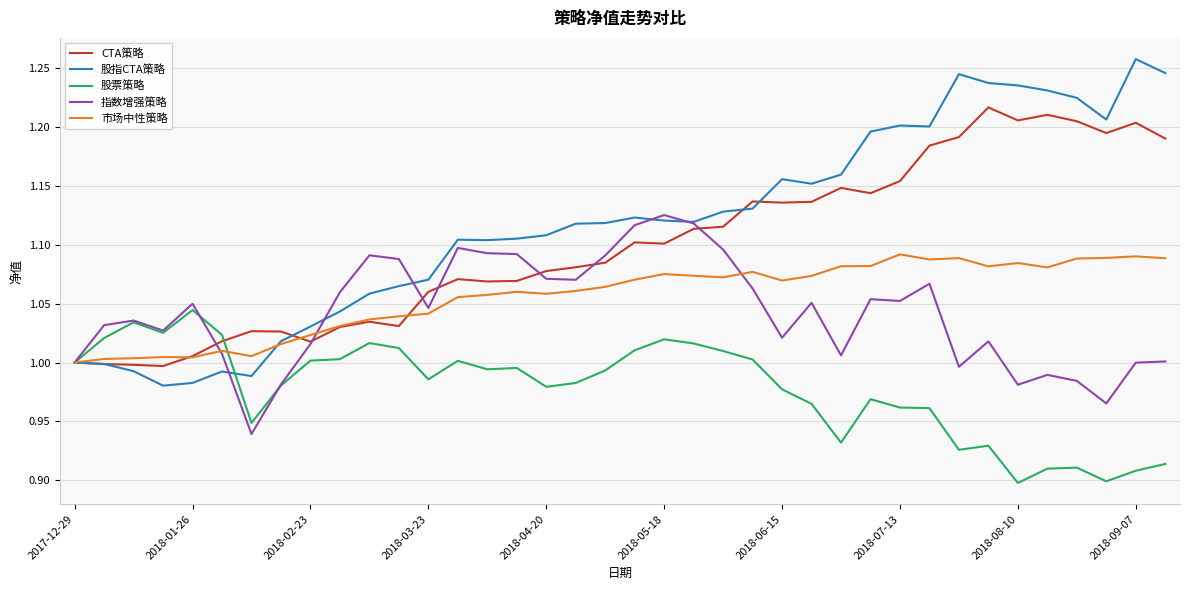

Which series has the largest total across all categories?

股指CTA策略